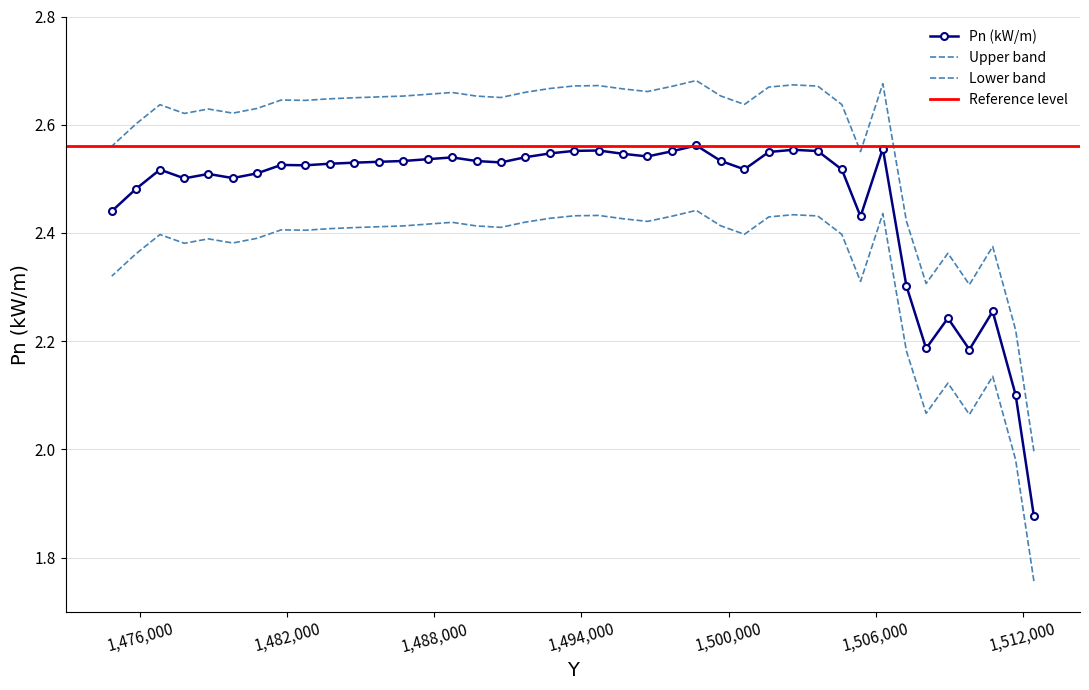

Which label corresponds to the smallest value in the chart?

1512450.38